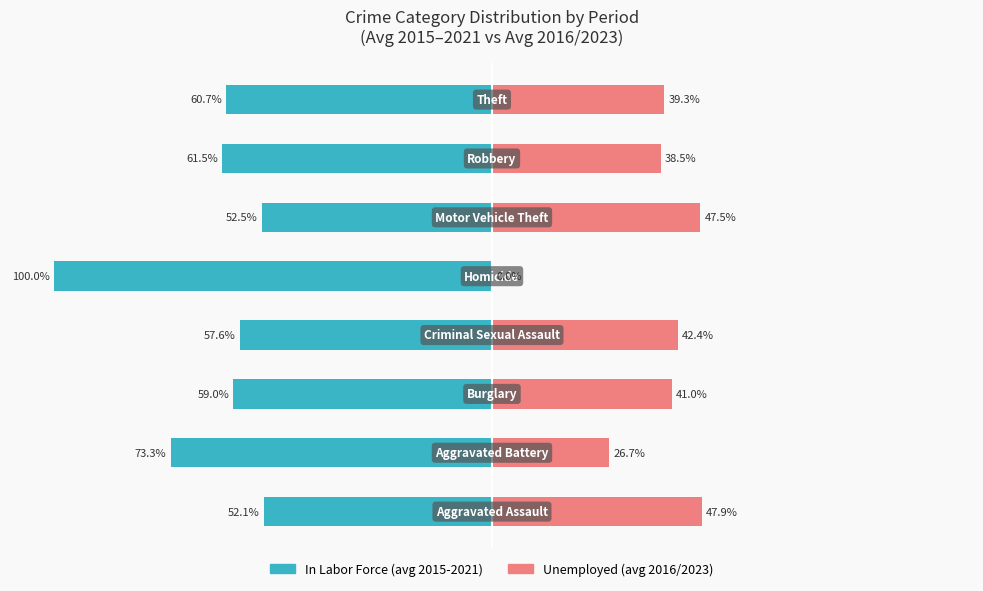

Reading left to right, extract all data points from this chart.

47.9	26.7	41.0	42.4	0.0	47.5	38.5	39.3